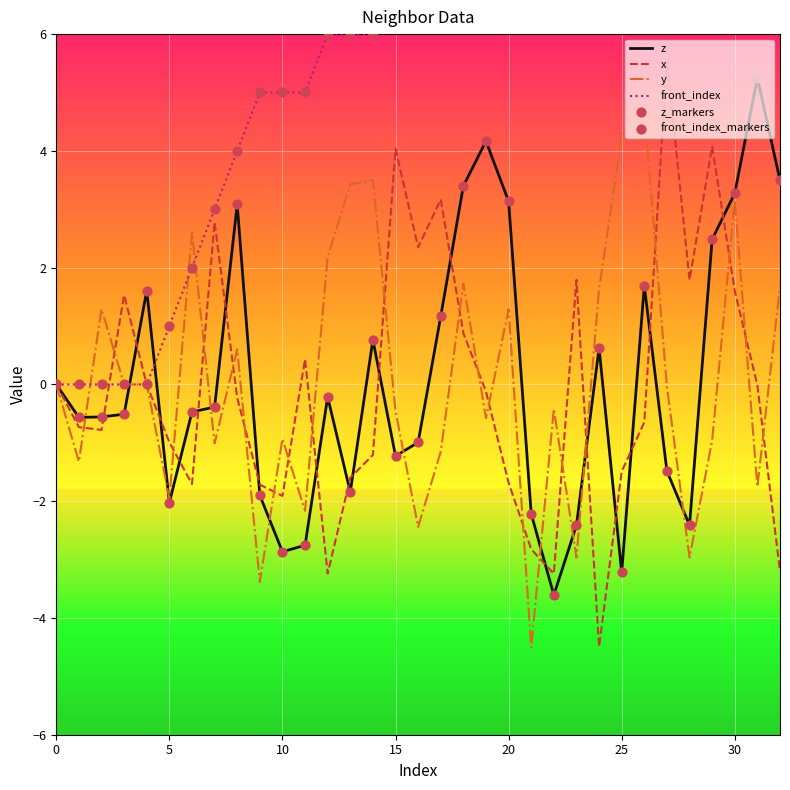

What is the total value across all series at 29?

42.1